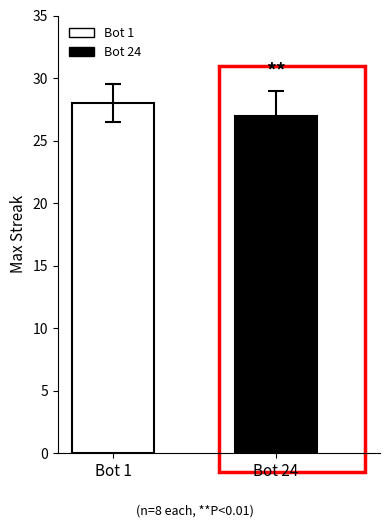

What is the maximum value shown in the chart?

28